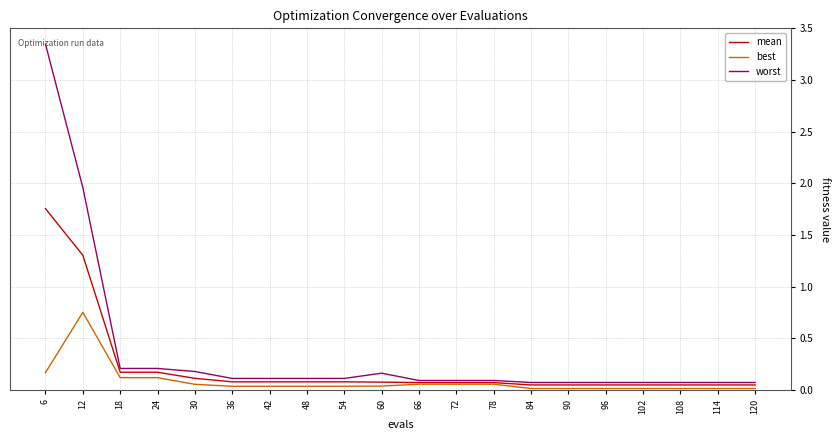

Which series has the largest total across all categories?

worst